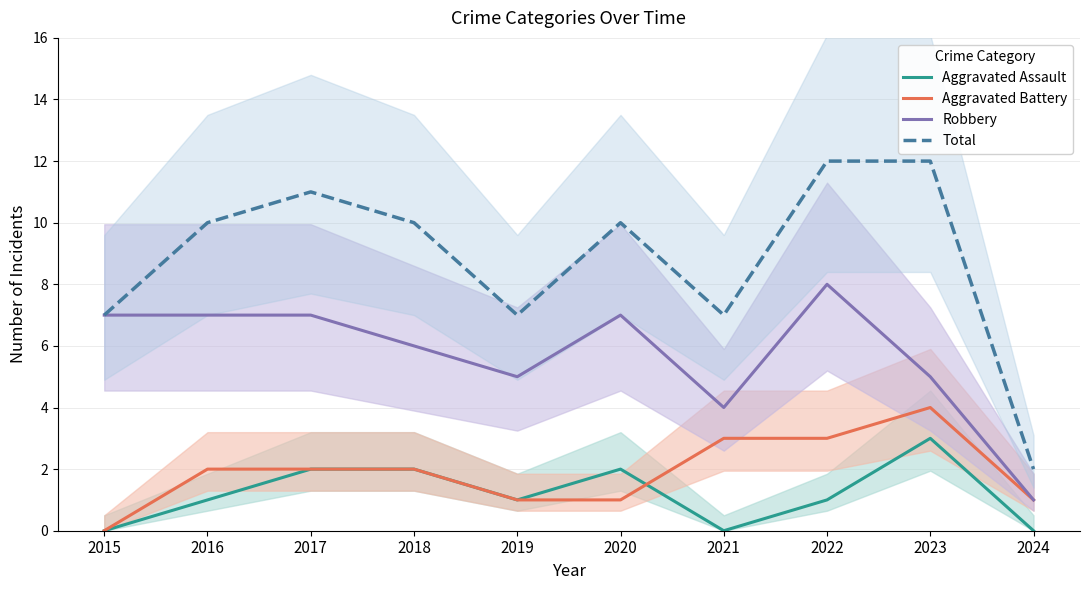

What is the difference between the maximum and minimum values in the Total series?

10